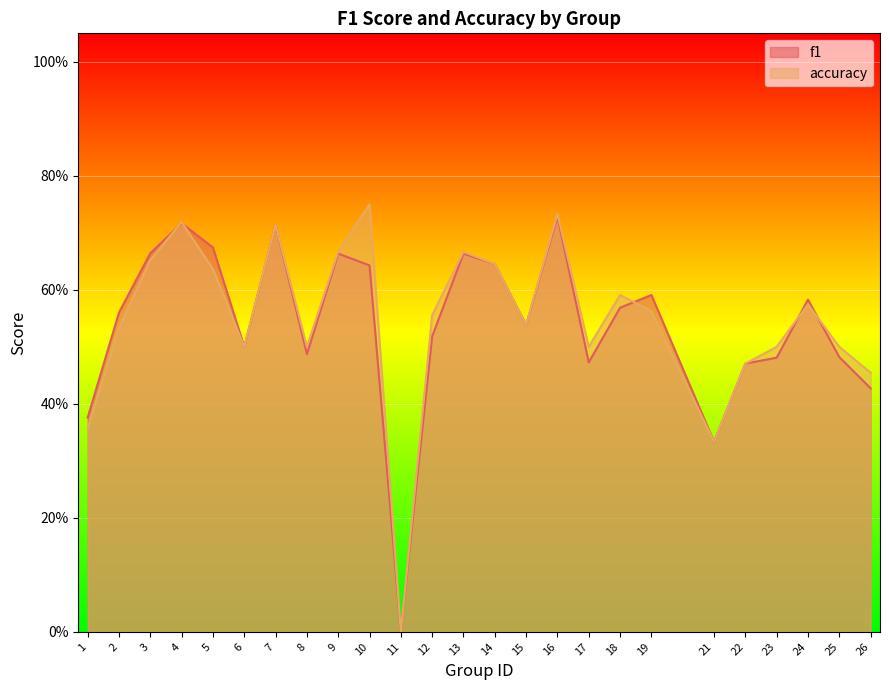

True or false: f1 has more than 0 interior local peaks.

True